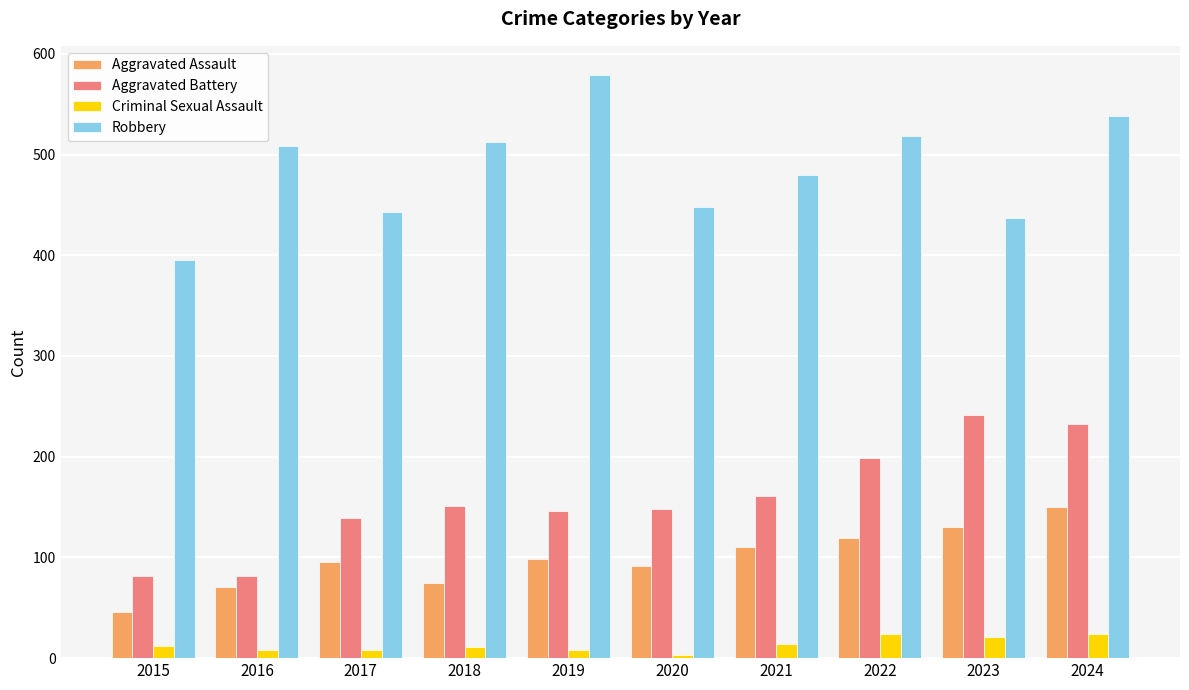

List the series in order of their peak value, lowest first.

Criminal Sexual Assault, Aggravated Assault, Aggravated Battery, Robbery